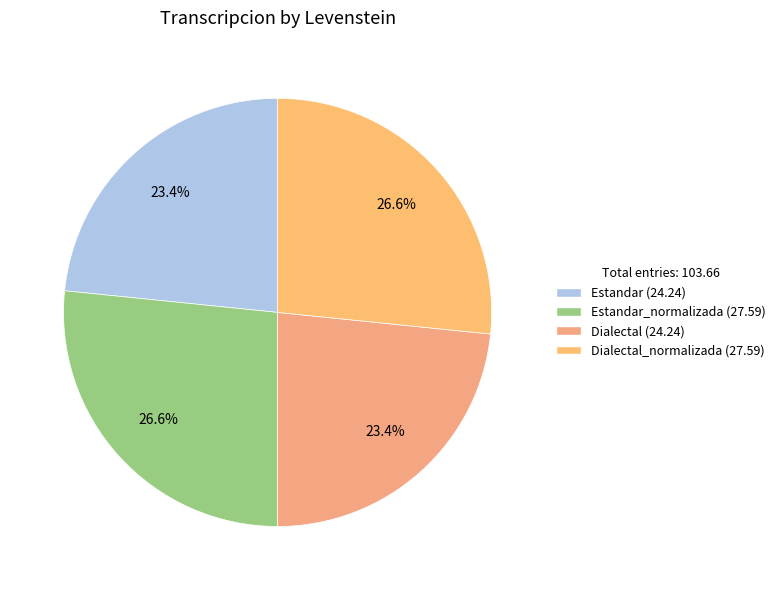

To the nearest percent, what is the average slice percentage?

25%